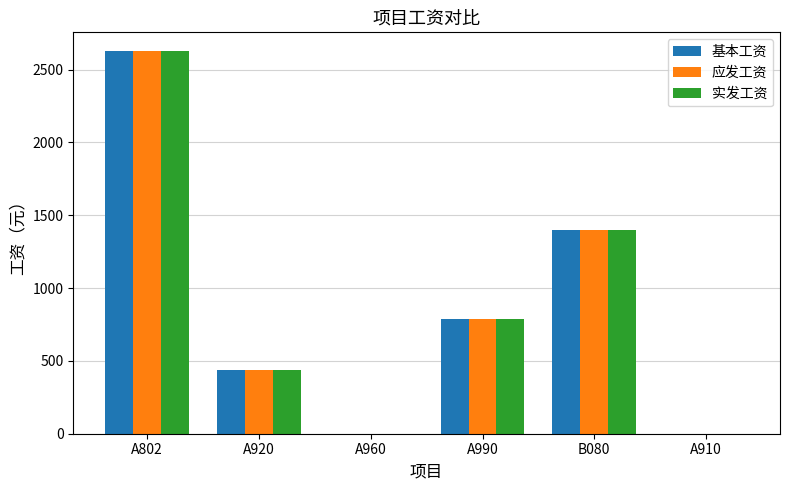

At which category is the sum across all series the highest?

A802